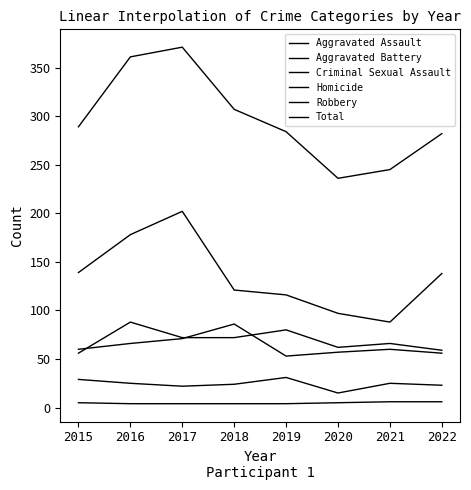

How many lines are shown in the chart?

6